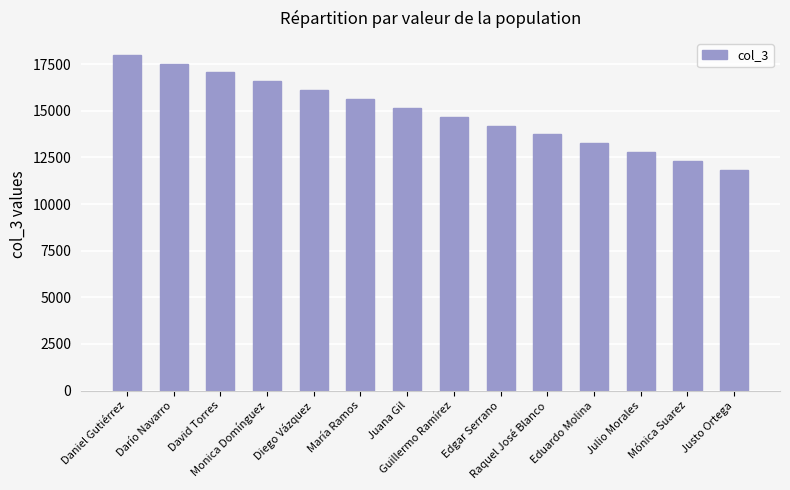

True or false: the data shows 20753 at Julio Morales.

False